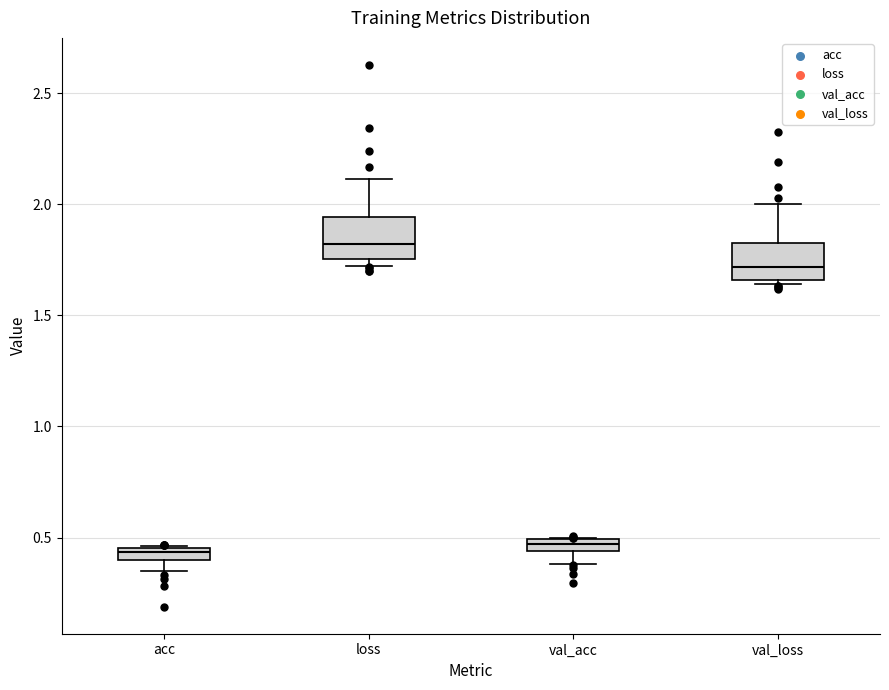

Where is the upper edge of the box for acc on the y-axis? The values are not printed on the chart, so give them approximately, as read against the axis.

0.45